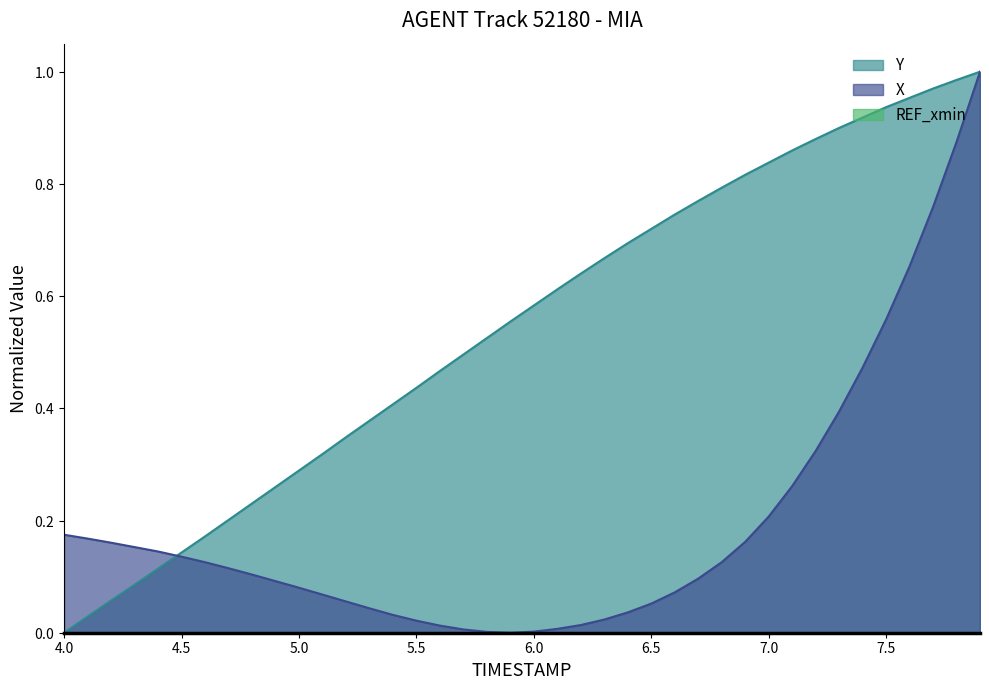

How many data points in Y are above 0?

39